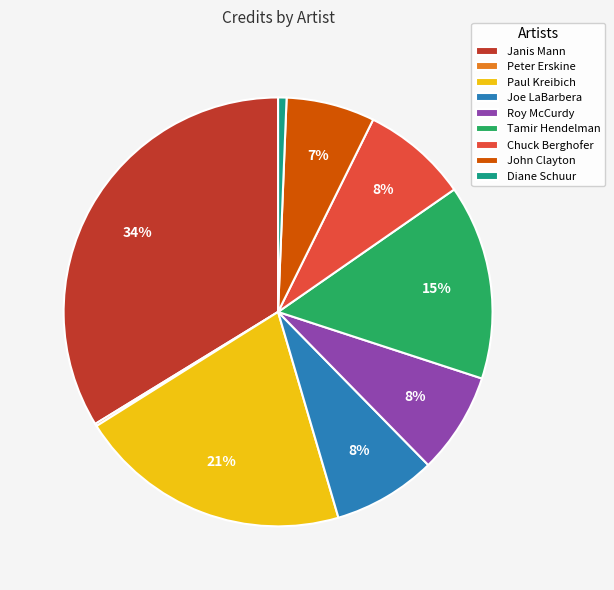

The Joe LaBarbera slice represents 8% of the pie. True or false?

True